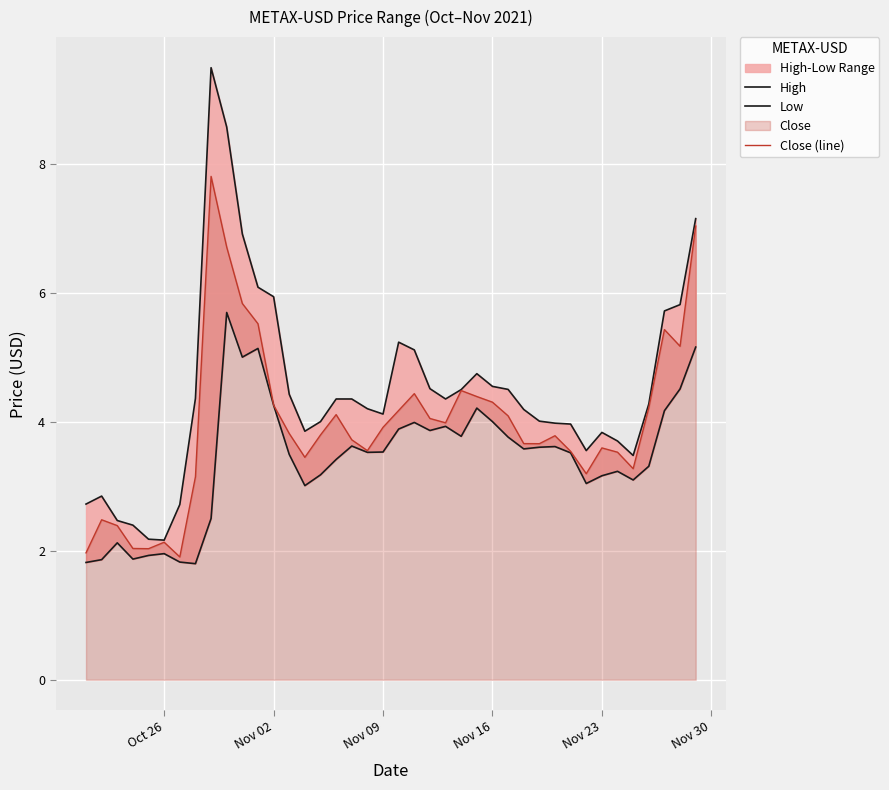

What is the sum of all Low values?

137.1